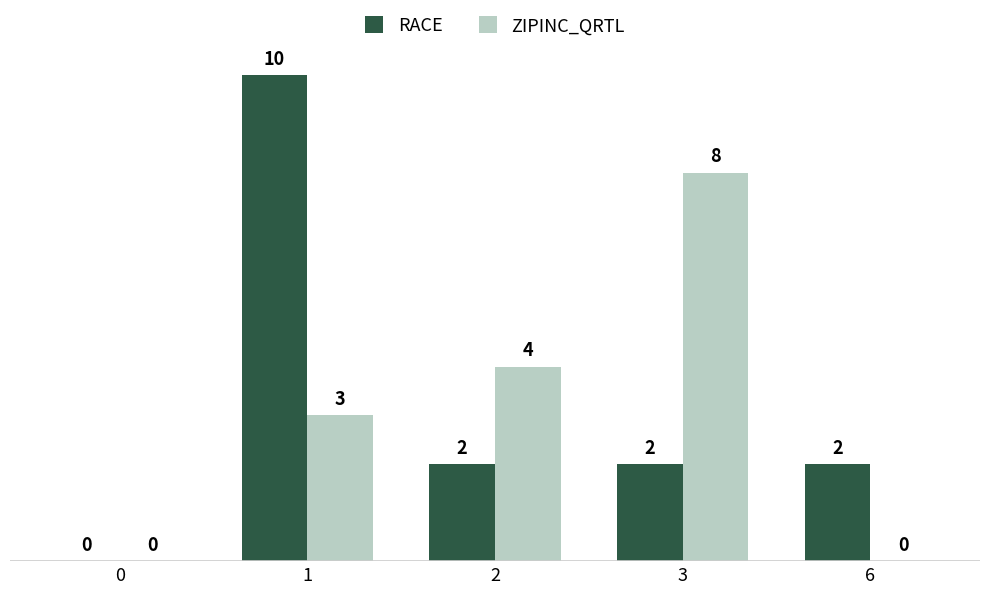

The ZIPINC_QRTL series shows 7 at 2. True or false?

False